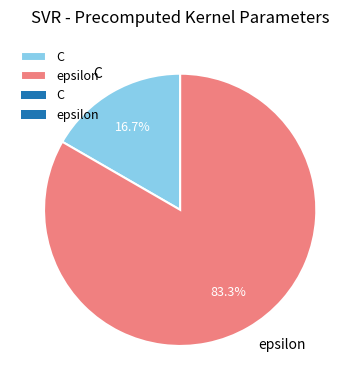

Count the number of slices in the pie.

2